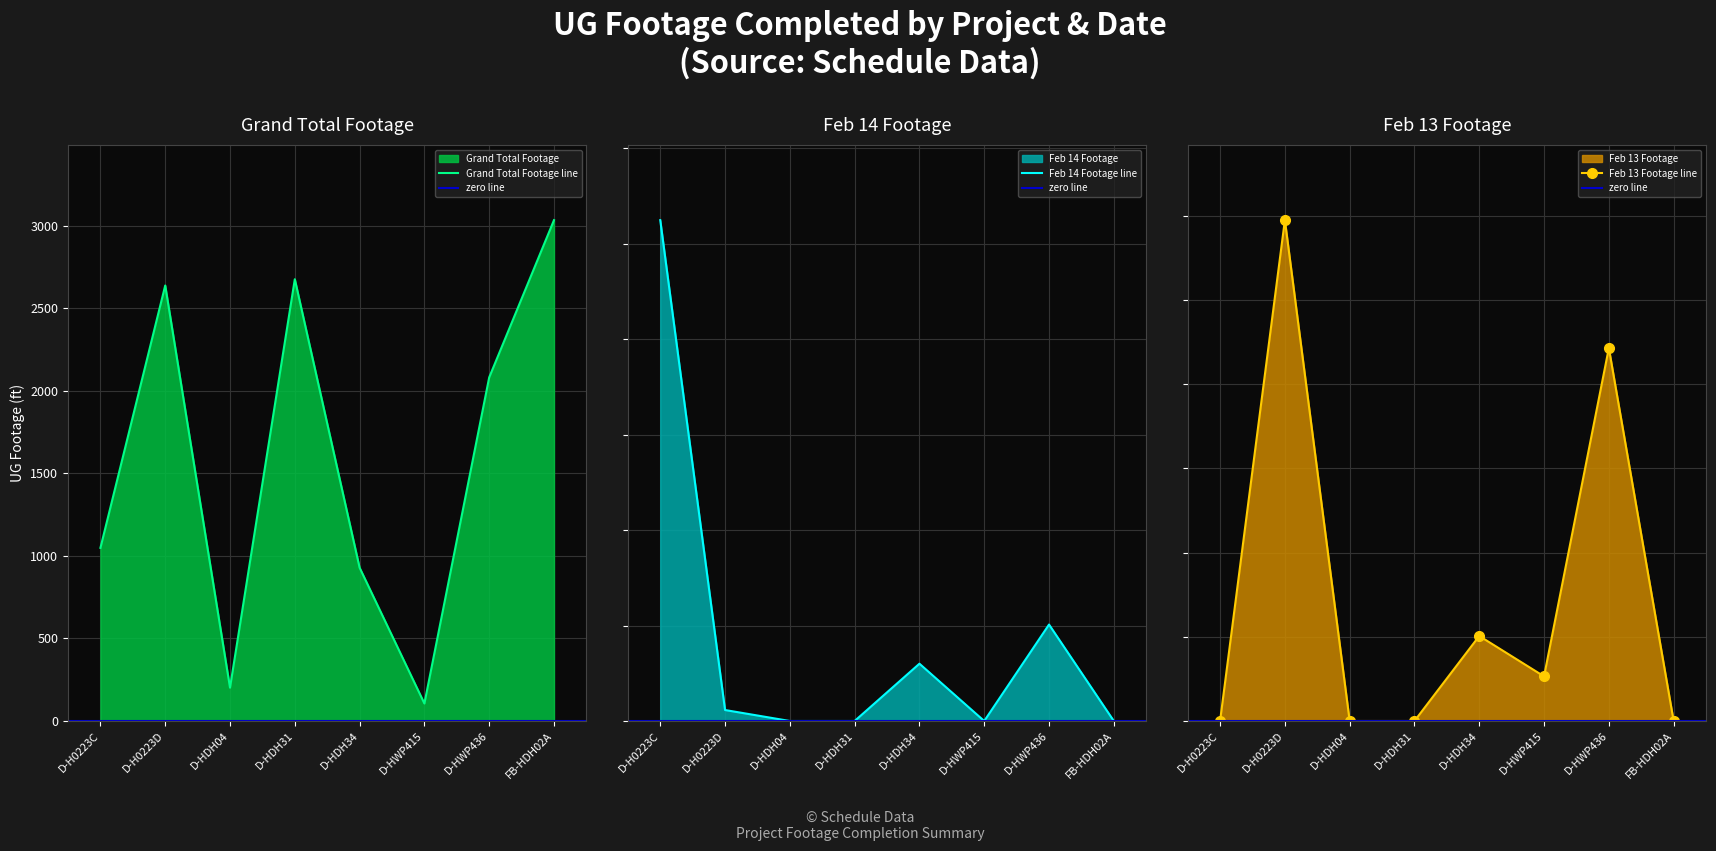

Which series has the largest total across all categories?

Grand Total